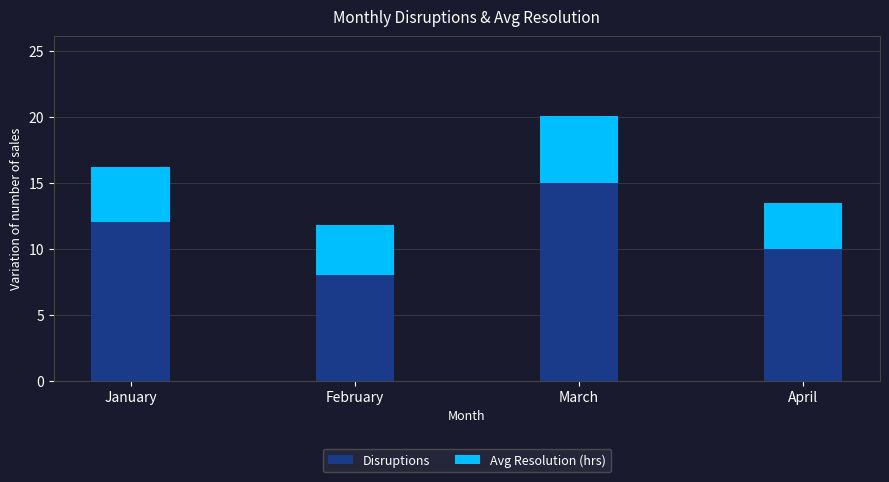

What is the minimum value for Disruptions?

8.0